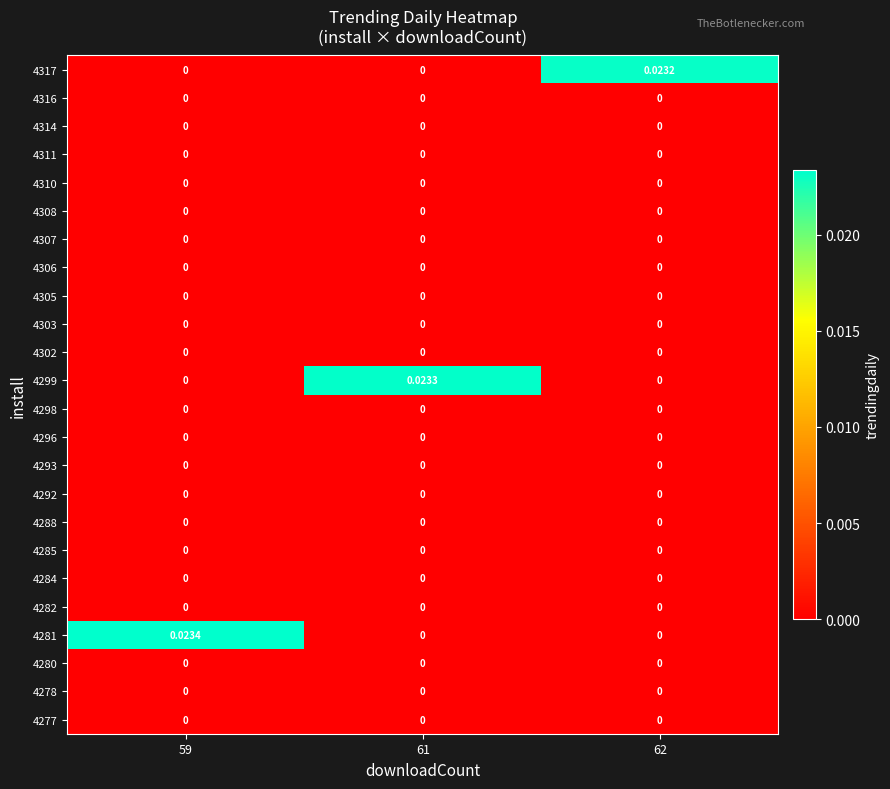

At how many categories does at least one series exceed 0?

3